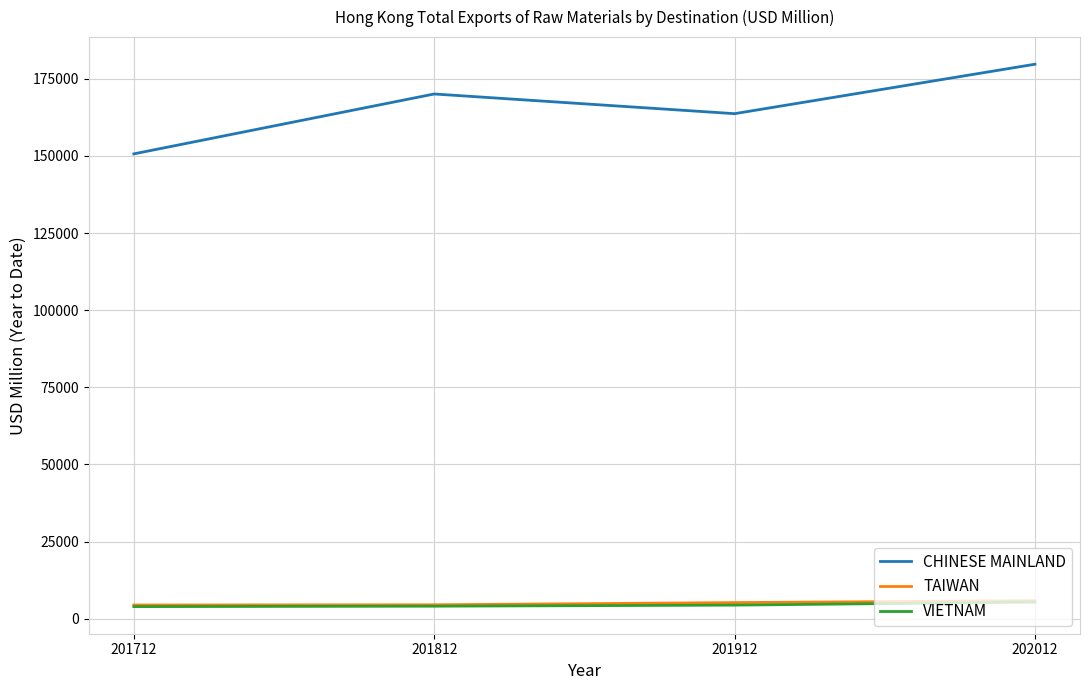

True or false: TAIWAN and CHINESE MAINLAND intersect in this chart.

False